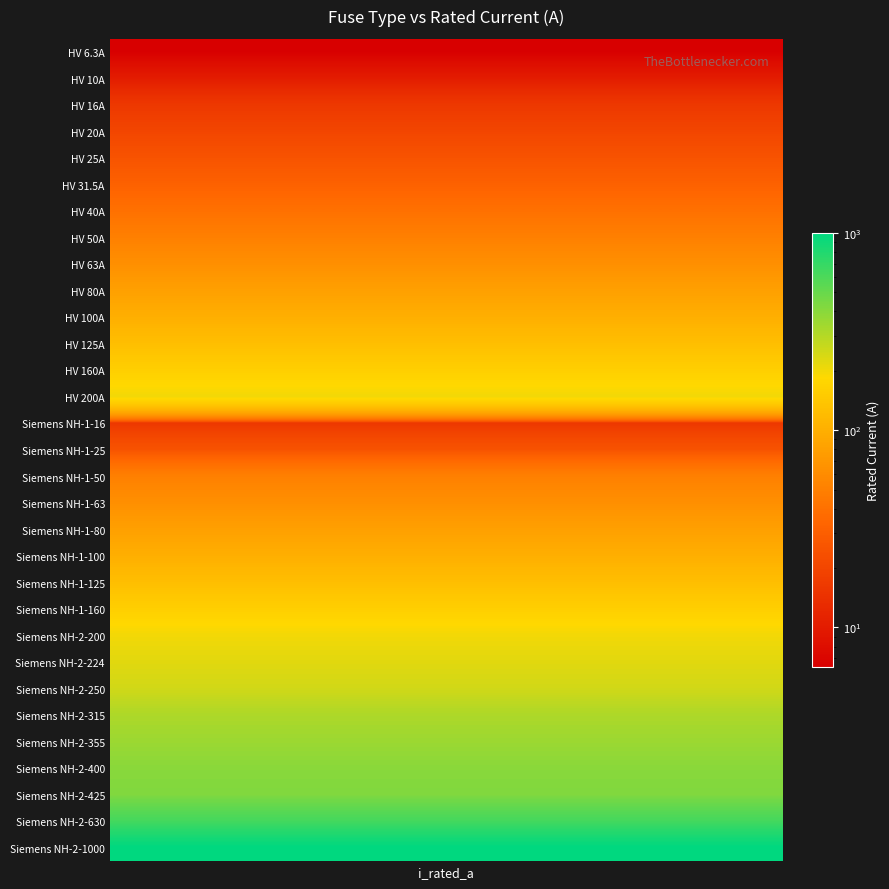

Reading left to right, transcribe all the data shown in this chart.

6.3	10.0	16.0	20.0	25.0	31.5	40.0	50.0	63.0	80.0	100.0	125.0	160.0	200.0	16.0	25.0	50.0	63.0	80.0	100.0	125.0	160.0	200.0	224.0	250.0	315.0	355.0	400.0	425.0	630.0	1000.0